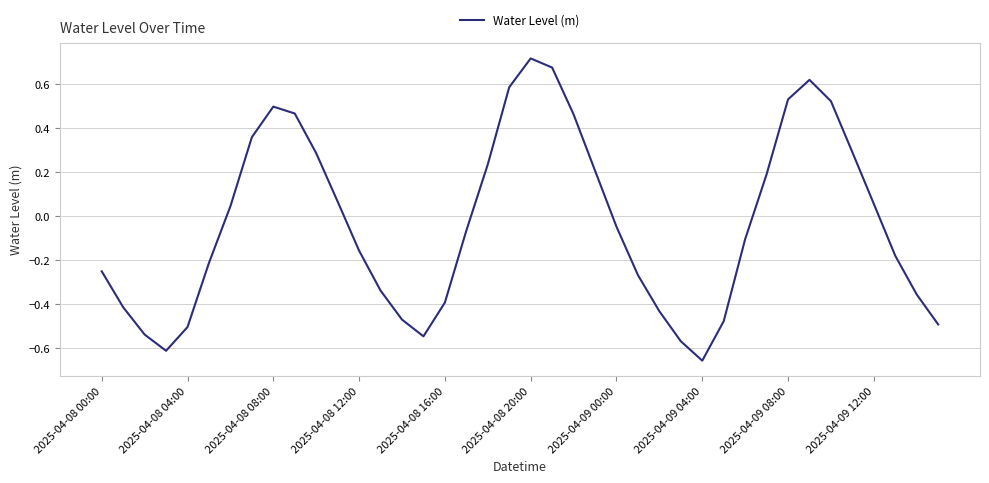

How many lines are shown in the chart?

1